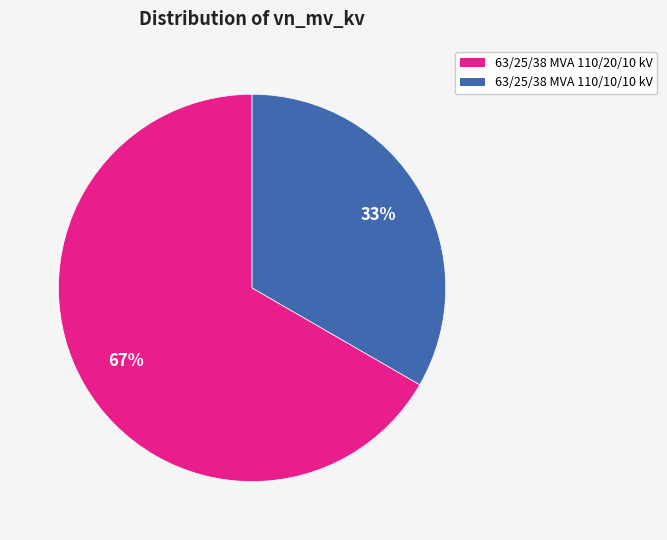

How many slices are in this pie chart?

2